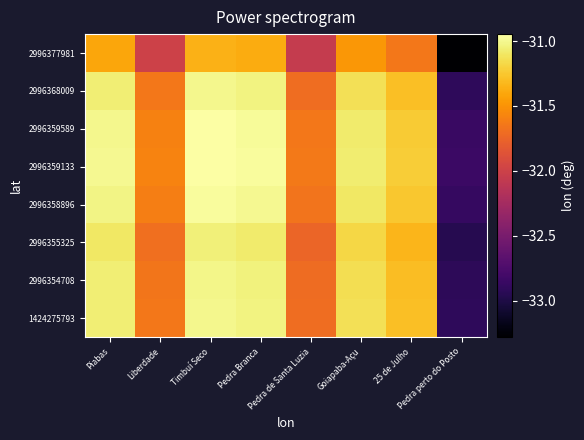

Reading left to right, list all the values displayed in this chart.

1424275793: Piabas=-31.1	Liberdade=-31.6	Timbuí Seco=-31.0	Pedra Branca=-31.0	Pedra de Santa Luzia=-31.7	Goiapaba-Açu=-31.1	25 de Julho=-31.3	Pedra perto do Posto=-32.9
2996354708: Piabas=-31.1	Liberdade=-31.6	Timbuí Seco=-31.0	Pedra Branca=-31.0	Pedra de Santa Luzia=-31.7	Goiapaba-Açu=-31.1	25 de Julho=-31.3	Pedra perto do Posto=-32.9
2996355325: Piabas=-31.1	Liberdade=-31.7	Timbuí Seco=-31.0	Pedra Branca=-31.1	Pedra de Santa Luzia=-31.7	Goiapaba-Açu=-31.2	25 de Julho=-31.3	Pedra perto do Posto=-33.0
2996358896: Piabas=-31.0	Liberdade=-31.6	Timbuí Seco=-31.0	Pedra Branca=-31.0	Pedra de Santa Luzia=-31.7	Goiapaba-Açu=-31.1	25 de Julho=-31.3	Pedra perto do Posto=-32.9
2996359133: Piabas=-31.0	Liberdade=-31.6	Timbuí Seco=-30.9	Pedra Branca=-31.0	Pedra de Santa Luzia=-31.6	Goiapaba-Açu=-31.1	25 de Julho=-31.2	Pedra perto do Posto=-32.8
2996359589: Piabas=-31.0	Liberdade=-31.6	Timbuí Seco=-31.0	Pedra Branca=-31.0	Pedra de Santa Luzia=-31.6	Goiapaba-Açu=-31.1	25 de Julho=-31.2	Pedra perto do Posto=-32.9
2996368009: Piabas=-31.1	Liberdade=-31.6	Timbuí Seco=-31.0	Pedra Branca=-31.0	Pedra de Santa Luzia=-31.7	Goiapaba-Açu=-31.1	25 de Julho=-31.3	Pedra perto do Posto=-32.9
2996377981: Piabas=-31.4	Liberdade=-32.0	Timbuí Seco=-31.4	Pedra Branca=-31.4	Pedra de Santa Luzia=-32.1	Goiapaba-Açu=-31.5	25 de Julho=-31.6	Pedra perto do Posto=-33.3